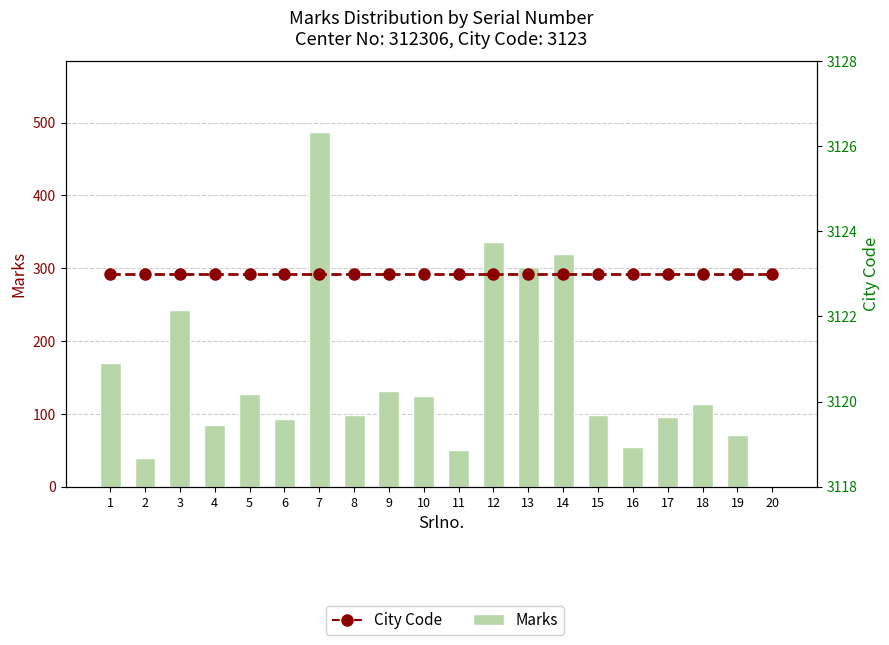

What are all the series names shown in the legend?

Marks, City Code